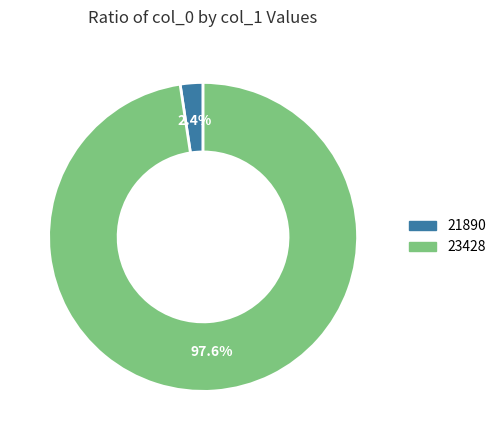

Combined, what portion of the pie is 23428 and 21890?

100.0%